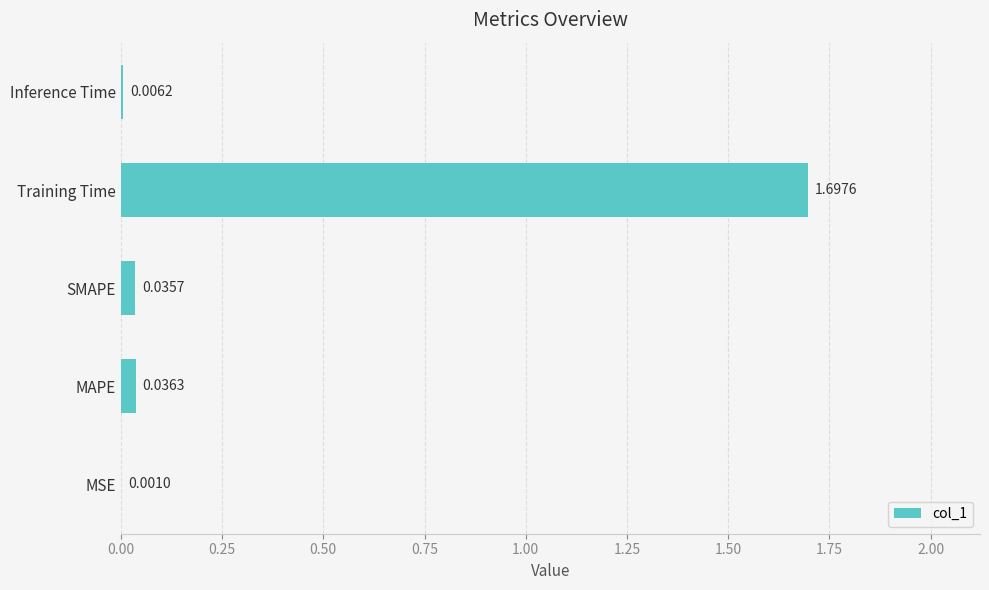

What is the change in value from MSE to Training Time?

+1.7